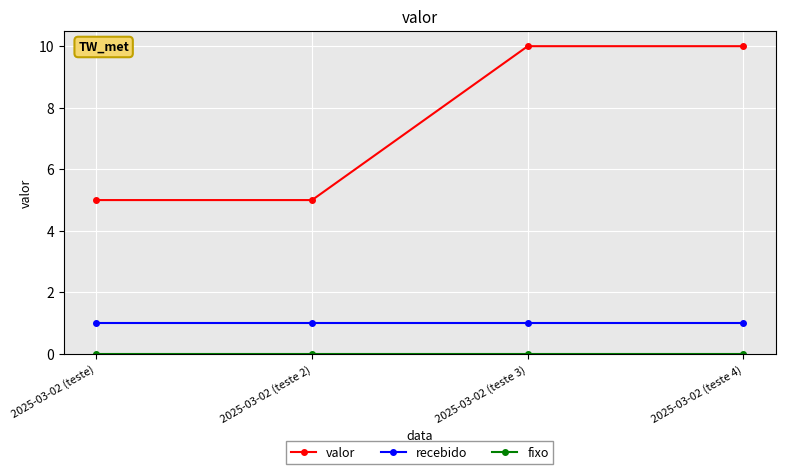

What is the difference between the maximum and second lowest values in the valor series?

5